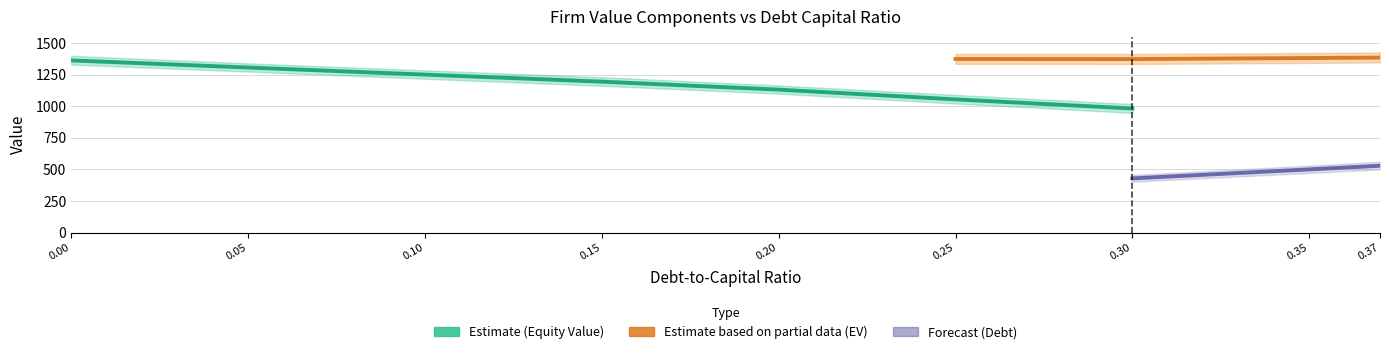

How many lines are shown in the chart?

3